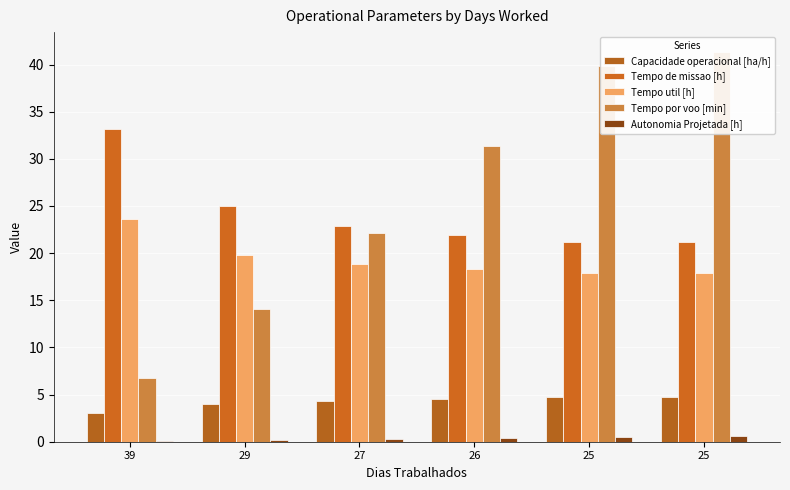

What is the maximum value for Tempo util [h]?

23.6